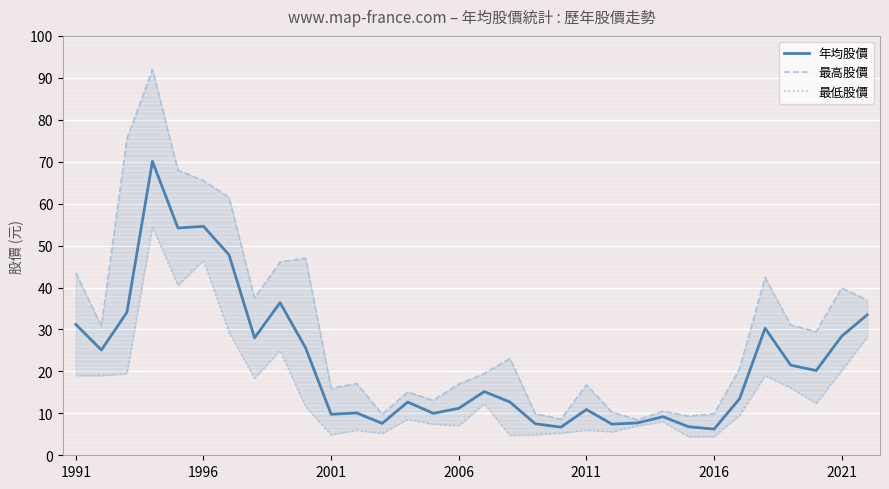

In 年均股價, how many points are lower than both neighbors (excluding endpoints)?

10